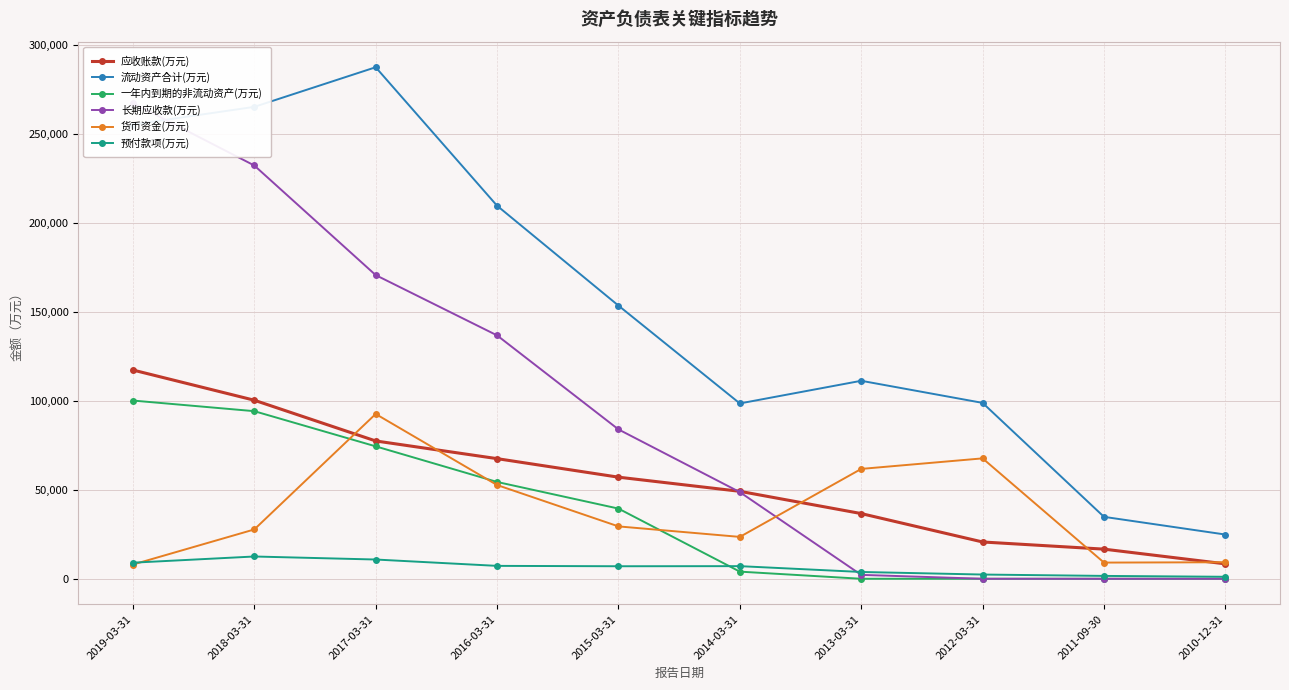

How many distinct data groups are displayed?

6